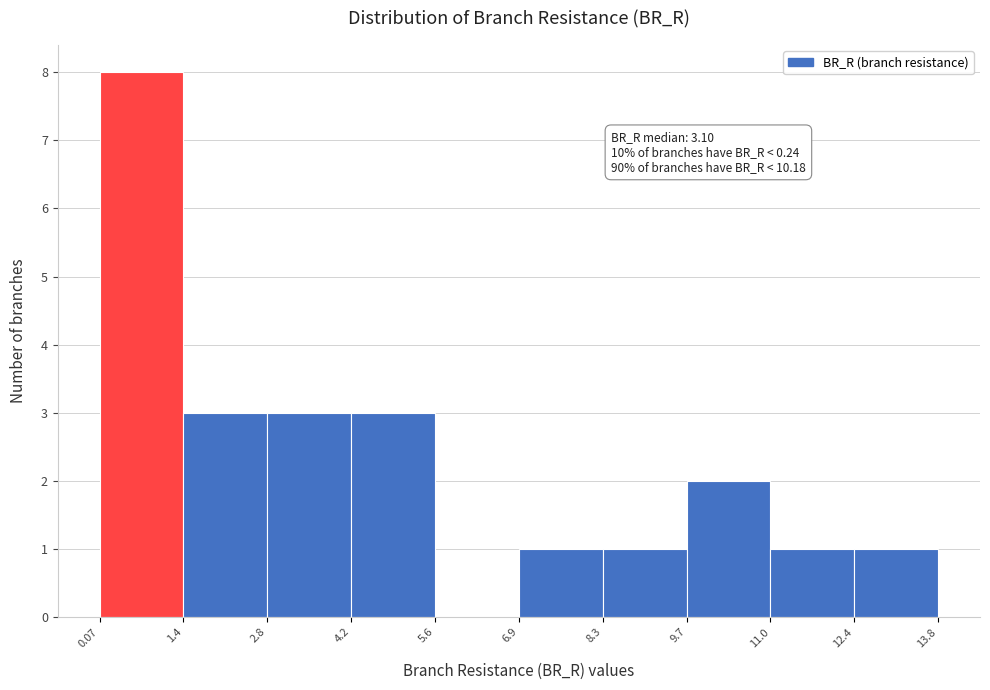

Over which range of the x-axis is the bar tallest?

0.07 to 1.4